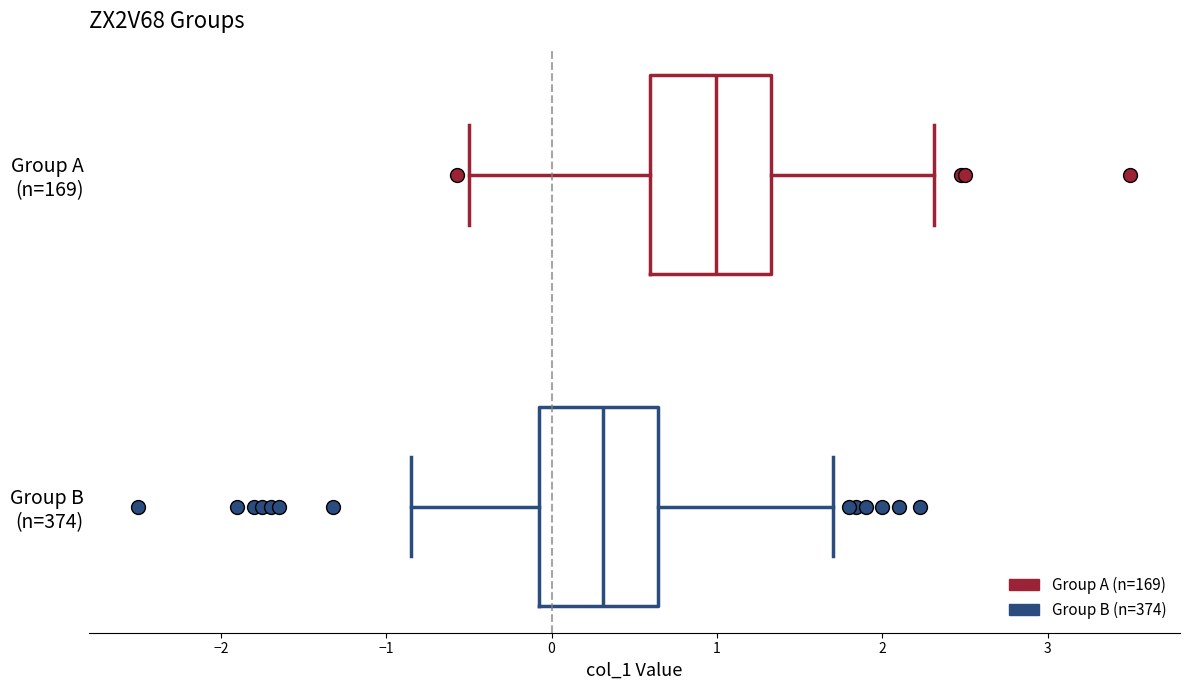

Reading bottom to top, read every box against the x-axis: the position of its median line, the range the box covers, and the ends of its whiskers. The values are not printed on the chart, so give them approximately, as read against the axis.

Group B (n=374): median 0.3, box -0.1 to 0.6, whiskers -0.9 to 1.7
Group A (n=169): median 1.0, box 0.6 to 1.3, whiskers -0.5 to 2.3